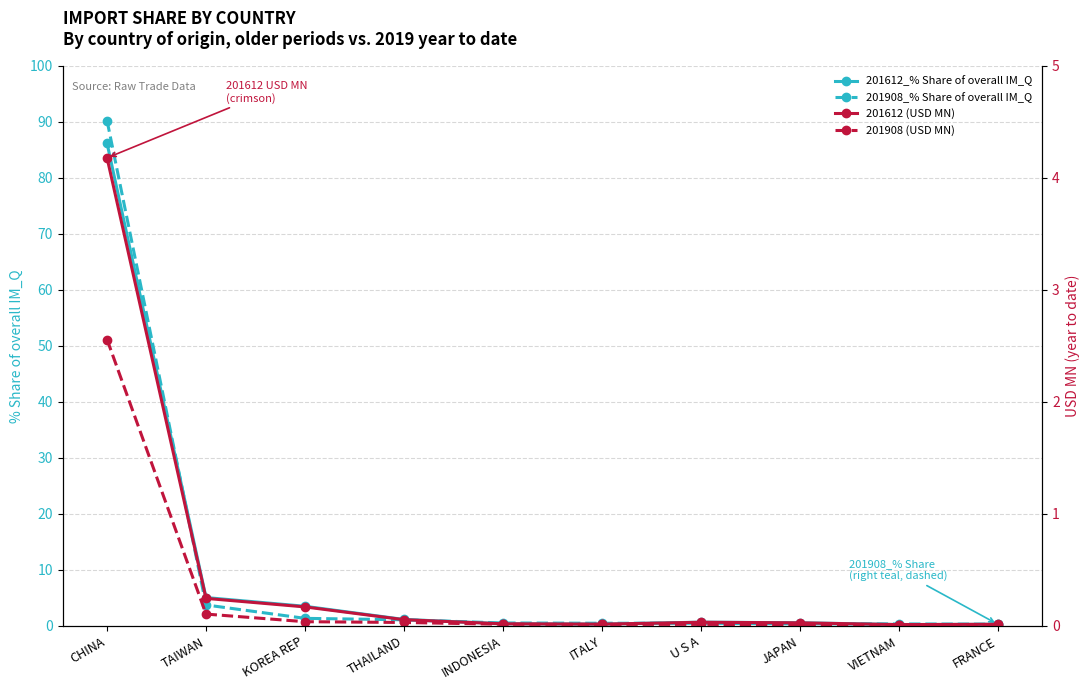

True or false: 201612_% Share of overall IM_Q and 201908 (USD MN) intersect in this chart.

False